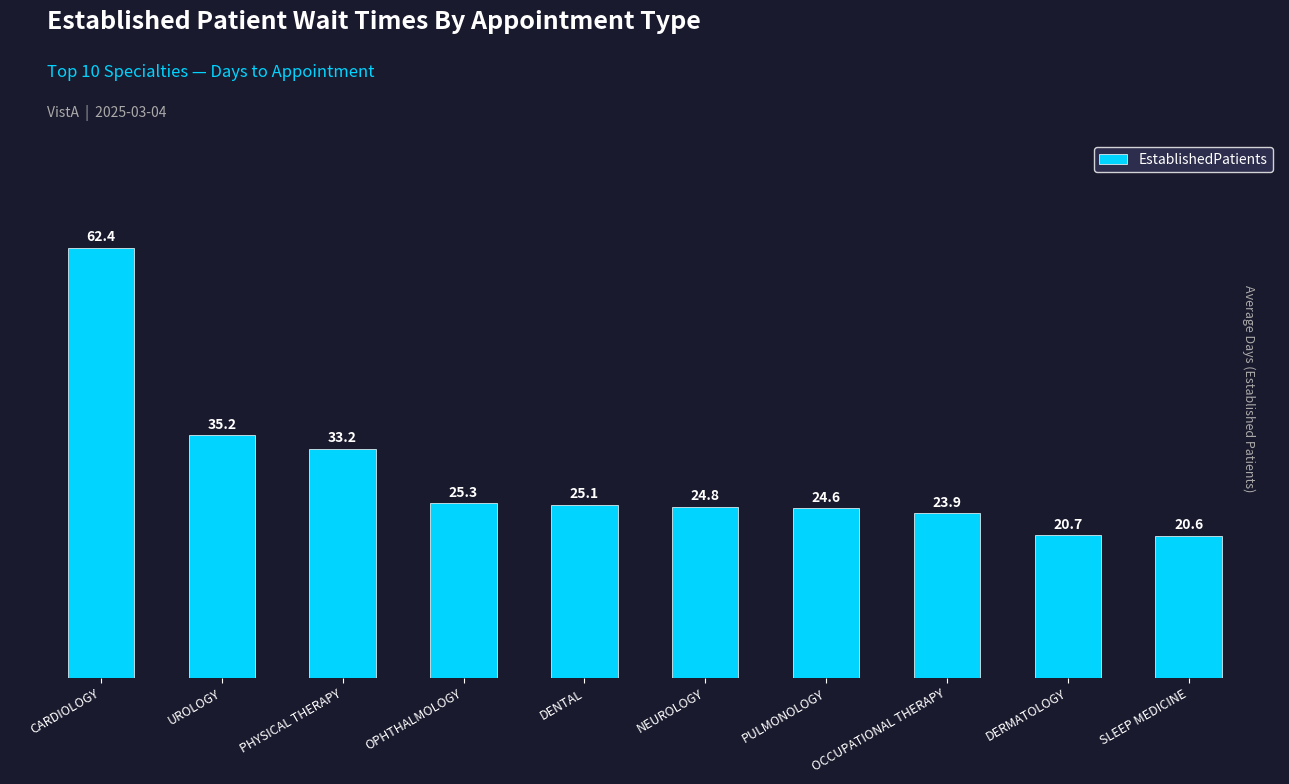

What is the label of the 2nd bar from the right?

DERMATOLOGY